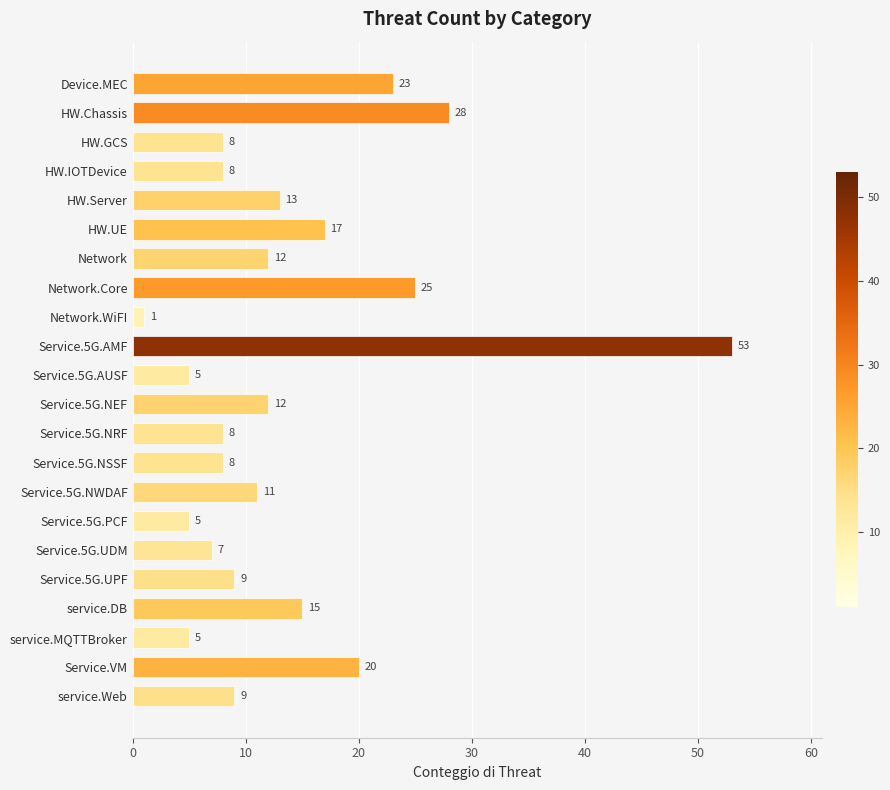

What is the greatest value displayed?

53